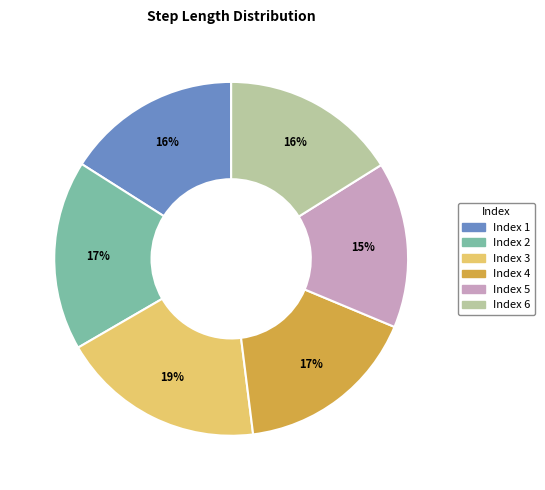

What is the largest slice in the pie chart?

Index 3